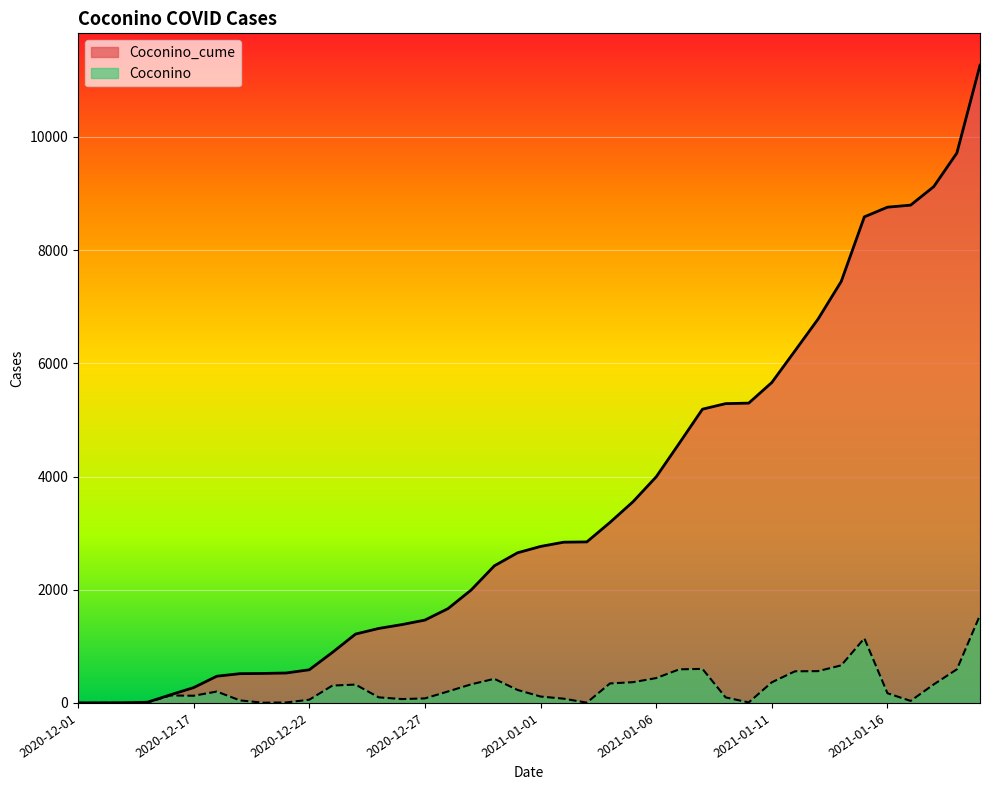

What is the difference between the highest and lowest values at 2020-12-20?

517